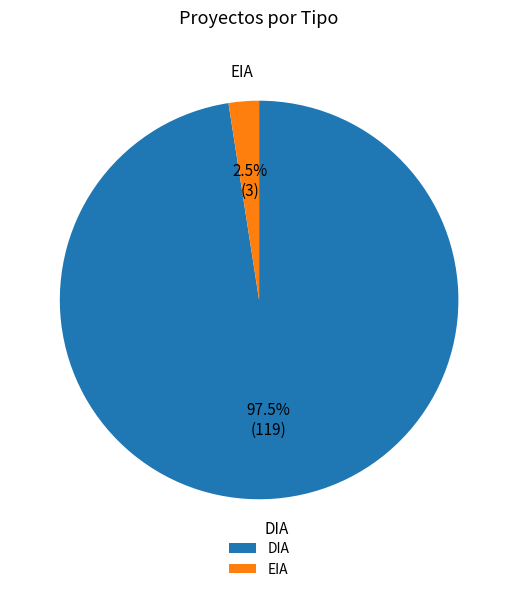

Which category has the biggest portion of the pie?

DIA